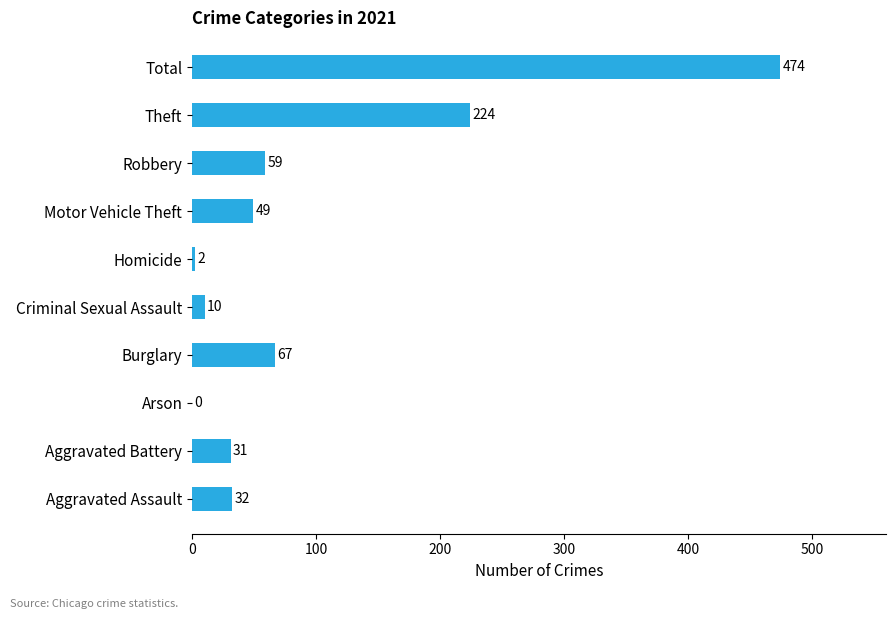

The value at Aggravated Assault is 32. True or false?

True